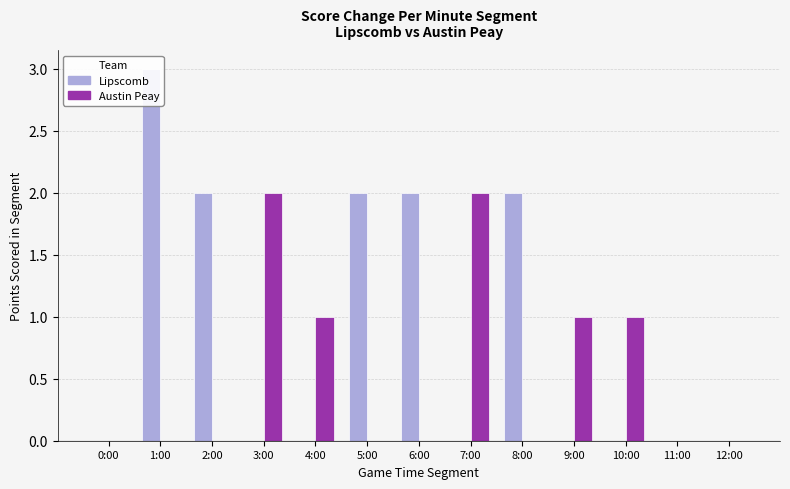

Reading left to right, what are all the values shown in this chart?

Lipscomb: 0:00=0	1:00=3	2:00=2	3:00=0	4:00=0	5:00=2	6:00=2	7:00=0	8:00=2	9:00=0	10:00=0	11:00=0	12:00=0
Austin Peay: 0:00=0	1:00=0	2:00=0	3:00=2	4:00=1	5:00=0	6:00=0	7:00=2	8:00=0	9:00=1	10:00=1	11:00=0	12:00=0